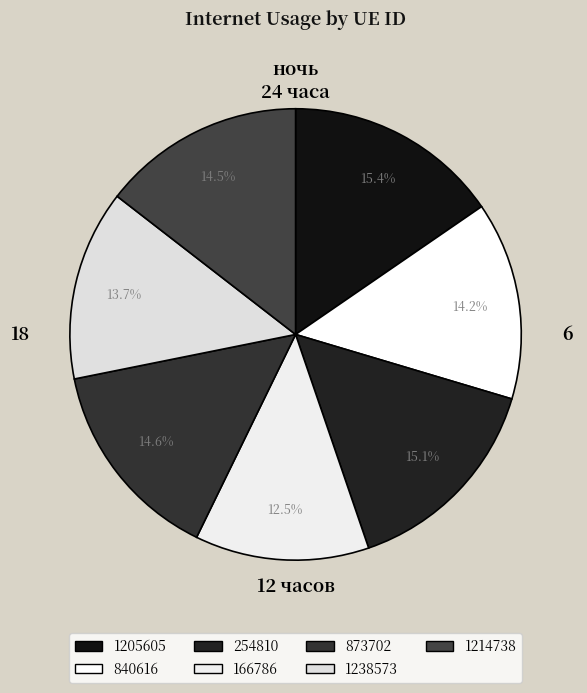

Is it true that 873702 is 15% of the pie?

True